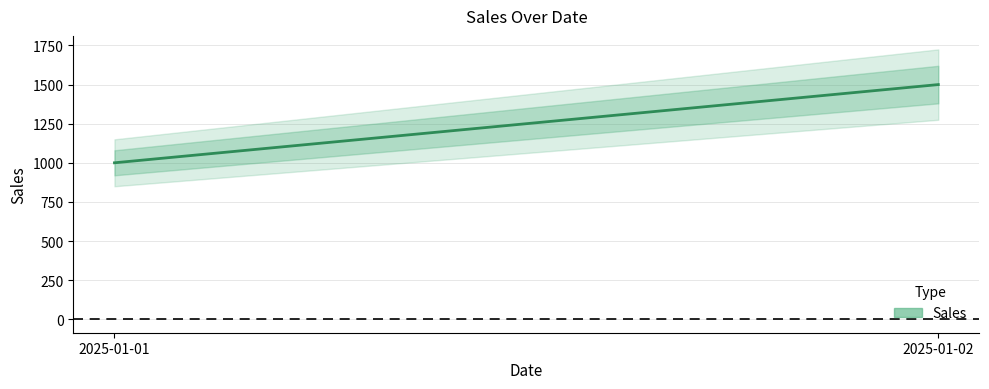

Which has a higher value, 2025-01-01 or 2025-01-02?

2025-01-02